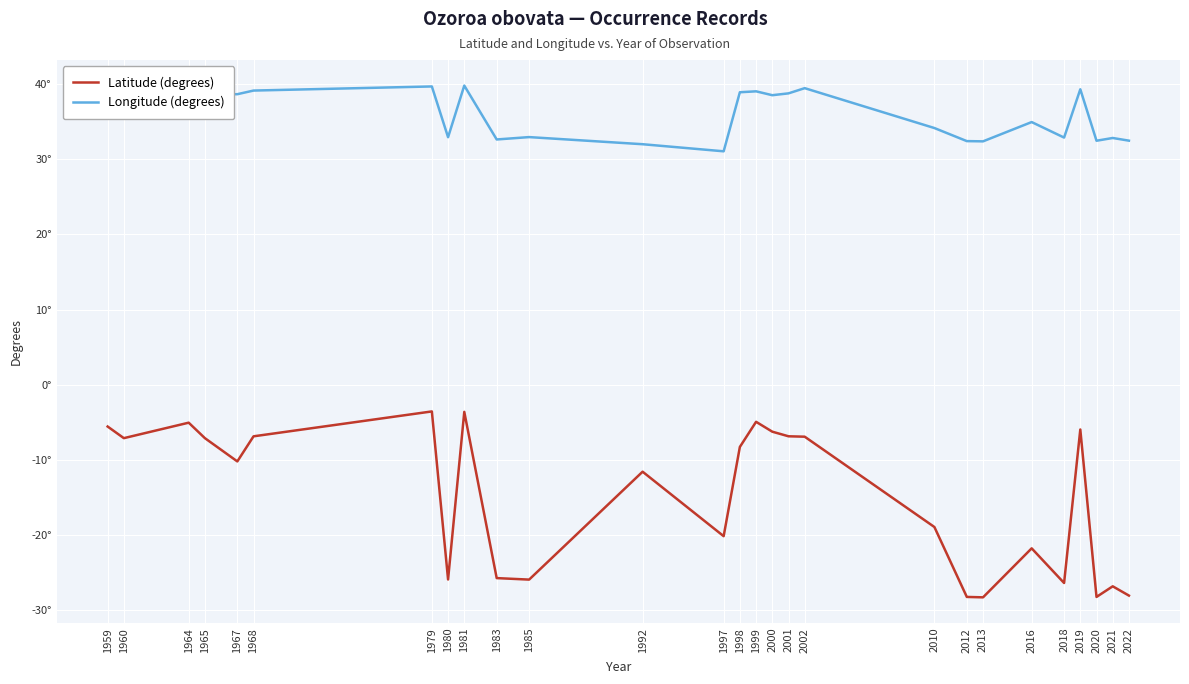

At which category does the chart reach its minimum across all series?

2013